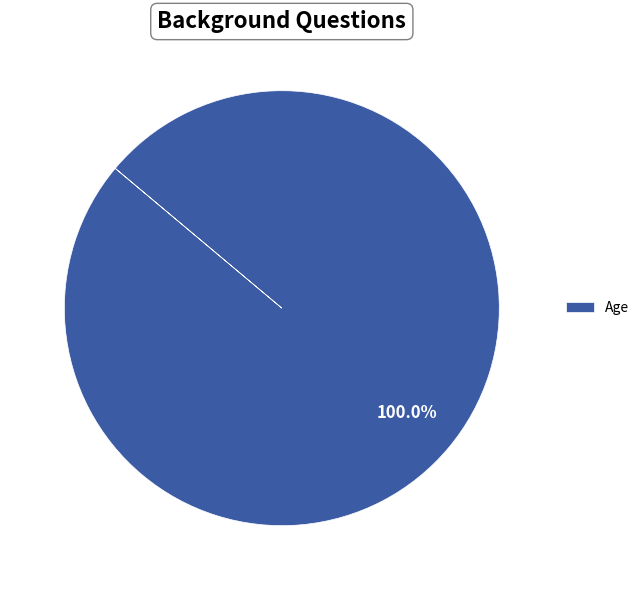

Is it true that Age is 90% of the pie?

False